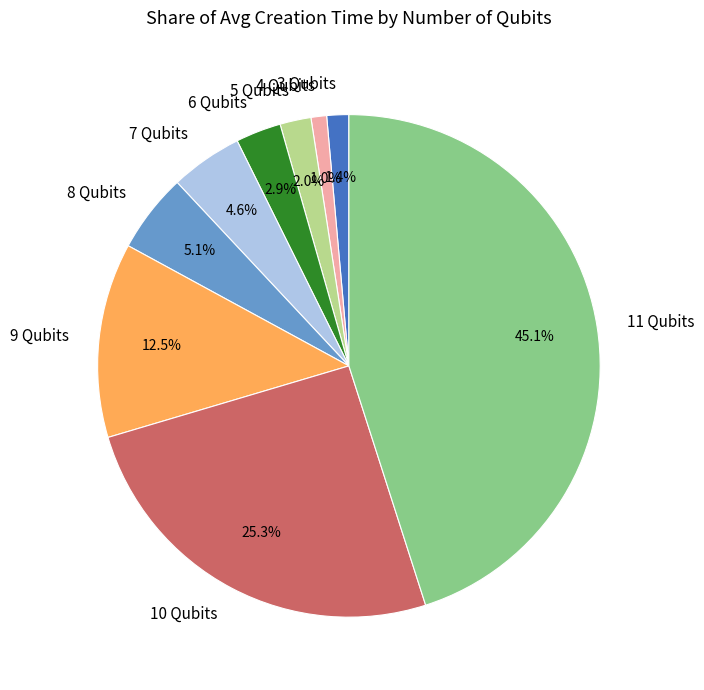

The 8 Qubits slice represents 5% of the pie. True or false?

True